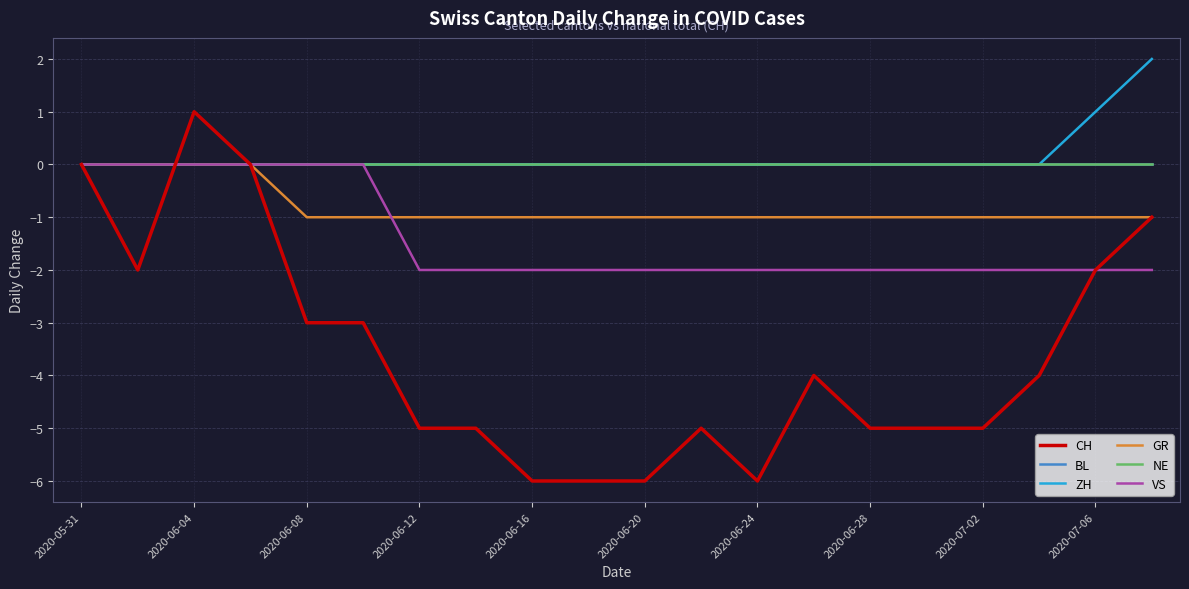

List the series in order of their peak value, lowest first.

BL, GR, NE, VS, CH, ZH